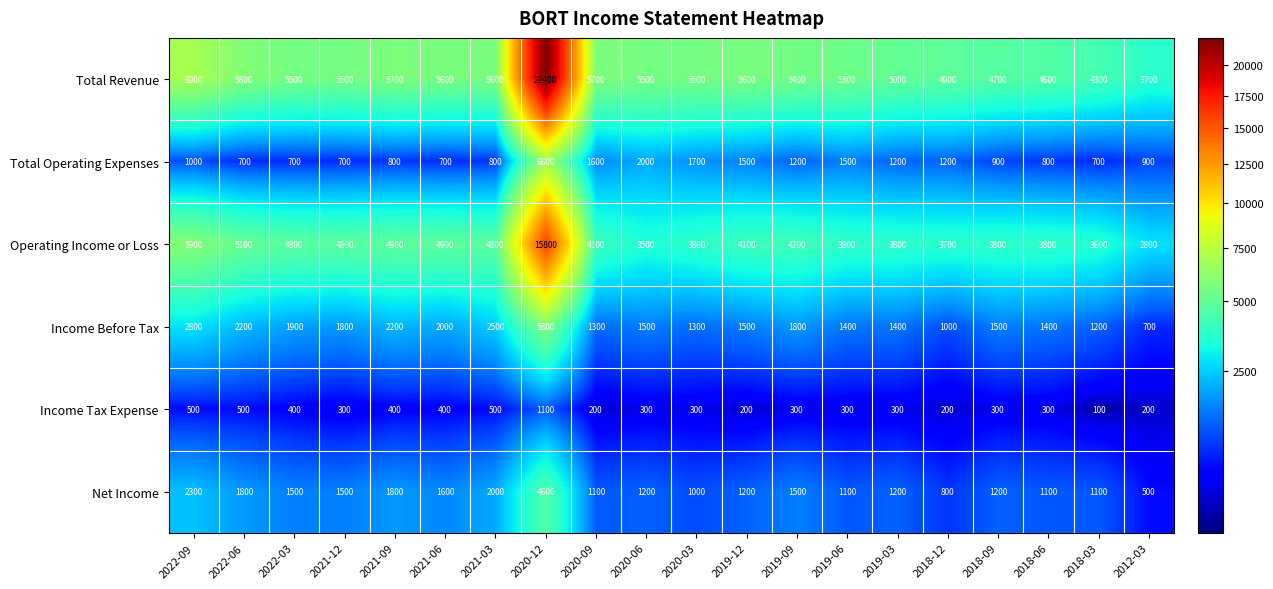

The value of Total Operating Expenses at 2019-03 is 1200. True or false?

True